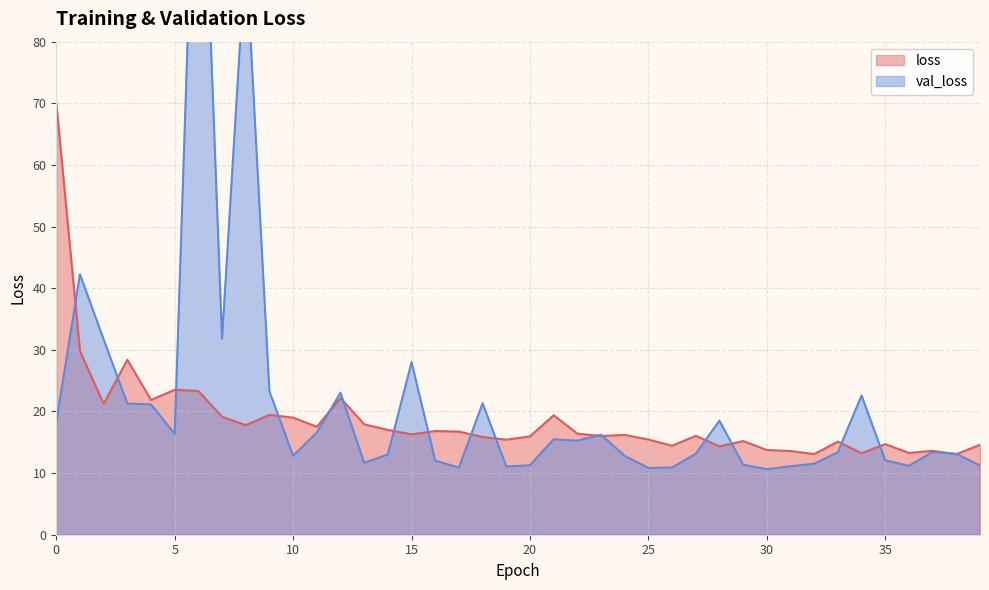

What is the highest value of the val_loss series?

133.3